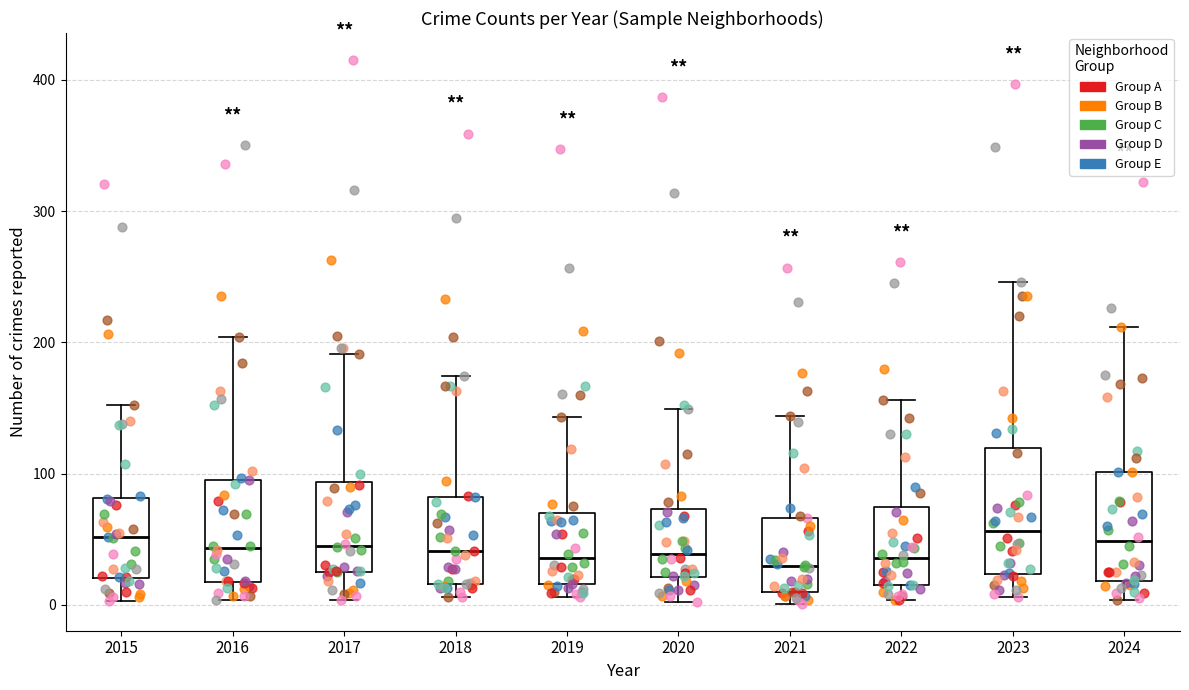

Reading left to right, read every box against the y-axis: the position of its median line, the range the box covers, and the ends of its whiskers. The values are not printed on the chart, so give them approximately, as read against the axis.

2015: median 50, box 20 to 80, whiskers 0 to 150
2016: median 40, box 20 to 100, whiskers 0 to 200
2017: median 50, box 30 to 90, whiskers 0 to 190
2018: median 40, box 20 to 80, whiskers 10 to 170
2019: median 40, box 20 to 70, whiskers 10 to 140
2020: median 40, box 20 to 70, whiskers 0 to 150
2021: median 30, box 10 to 70, whiskers 0 to 140
2022: median 40, box 20 to 70, whiskers 0 to 160
2023: median 60, box 20 to 120, whiskers 10 to 250
2024: median 50, box 20 to 100, whiskers 0 to 210